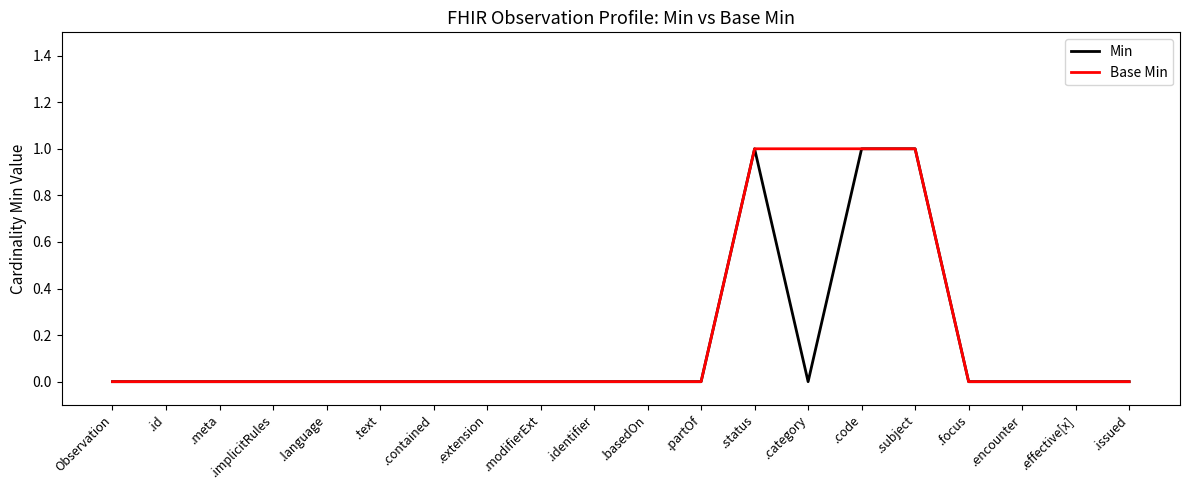

Which series has the largest total across all categories?

Base Min